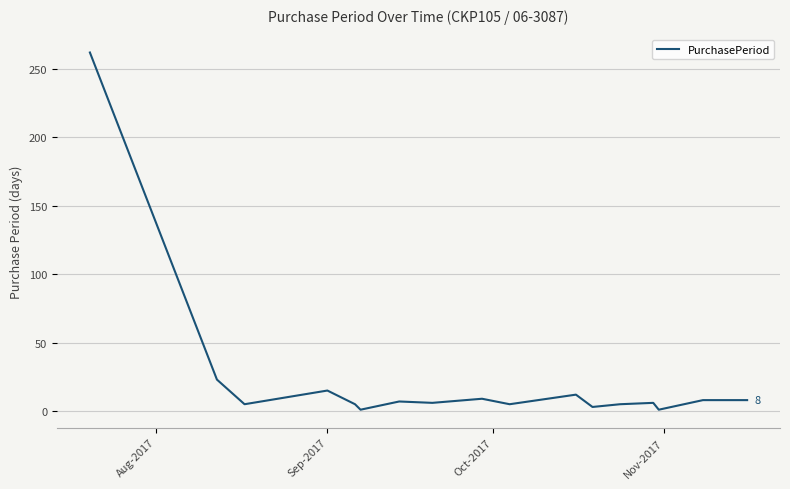

How many categories are shown in the chart?

17